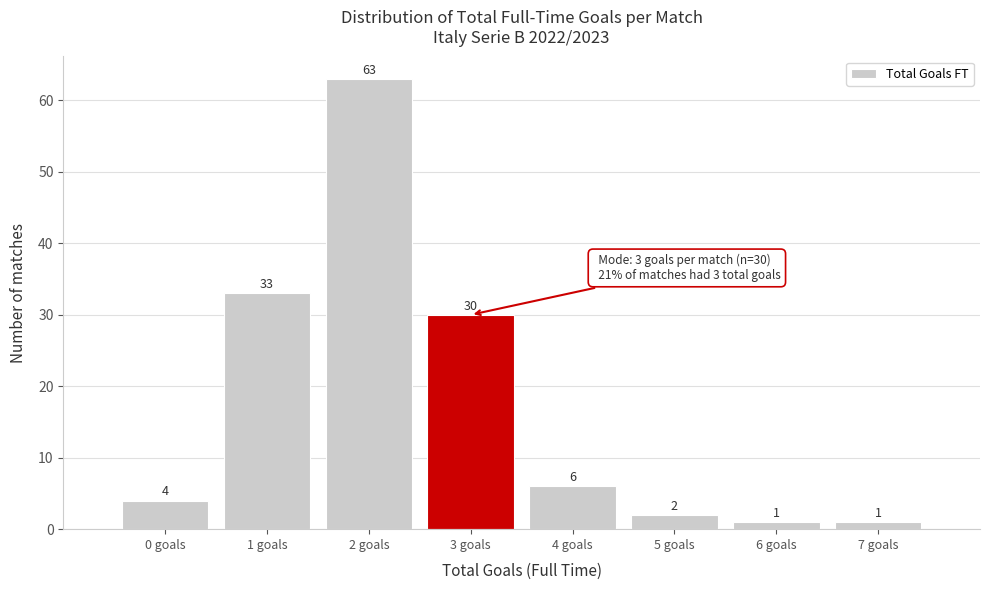

Reading left to right, extract all data points from this chart.

4	33	63	30	6	2	1	1